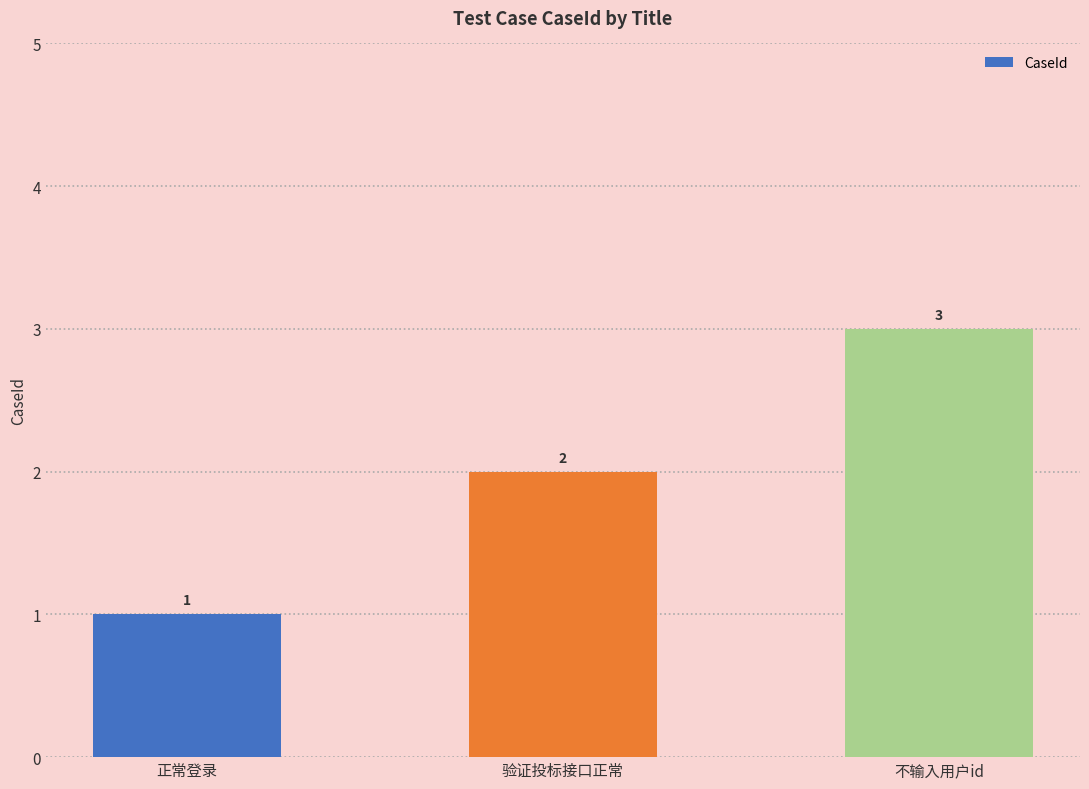

Rank the categories by value from lowest to highest.

正常登录, 验证投标接口正常, 不输入用户id